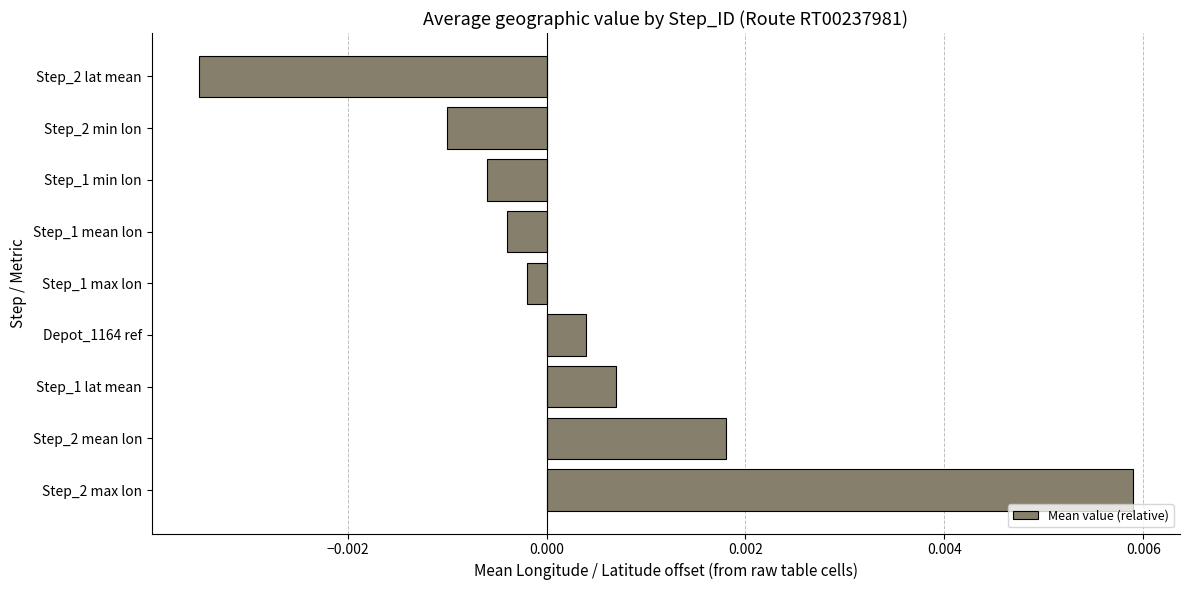

Which has a higher value, Step_2 min lon or Step_1 lat mean?

Step_1 lat mean